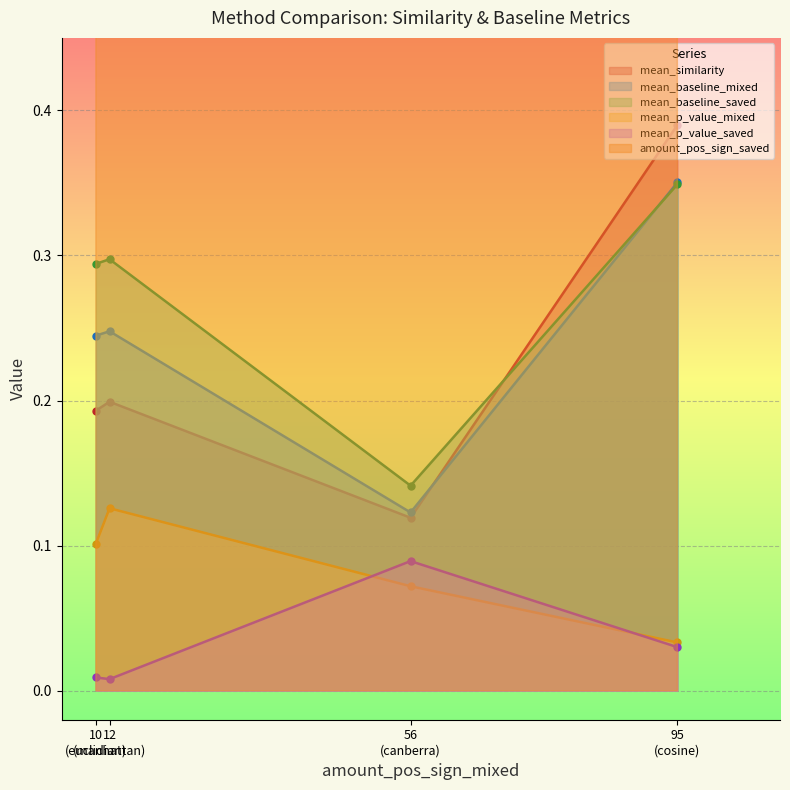

What is the label of the 1st point from the right?

canberra